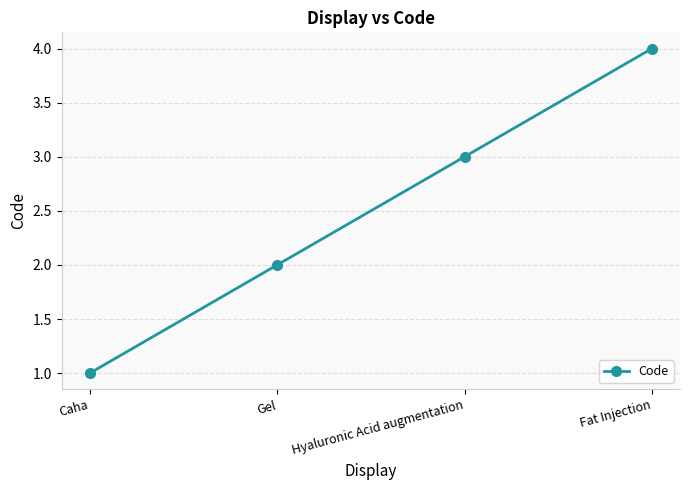

How many values are between 2 and 4?

3